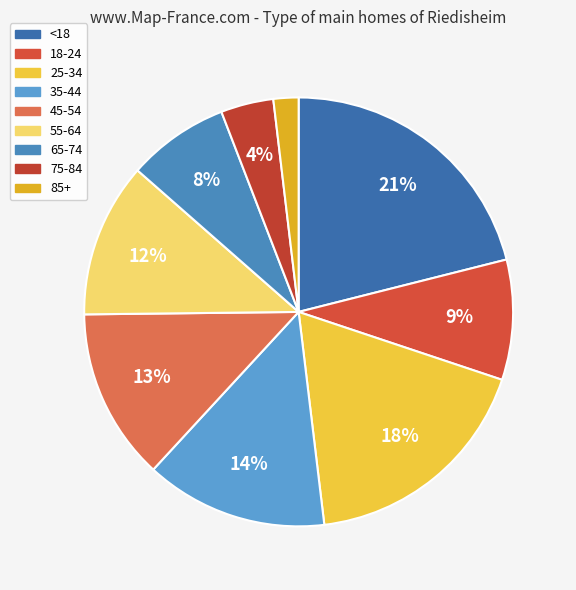

How many slices are in this pie chart?

9